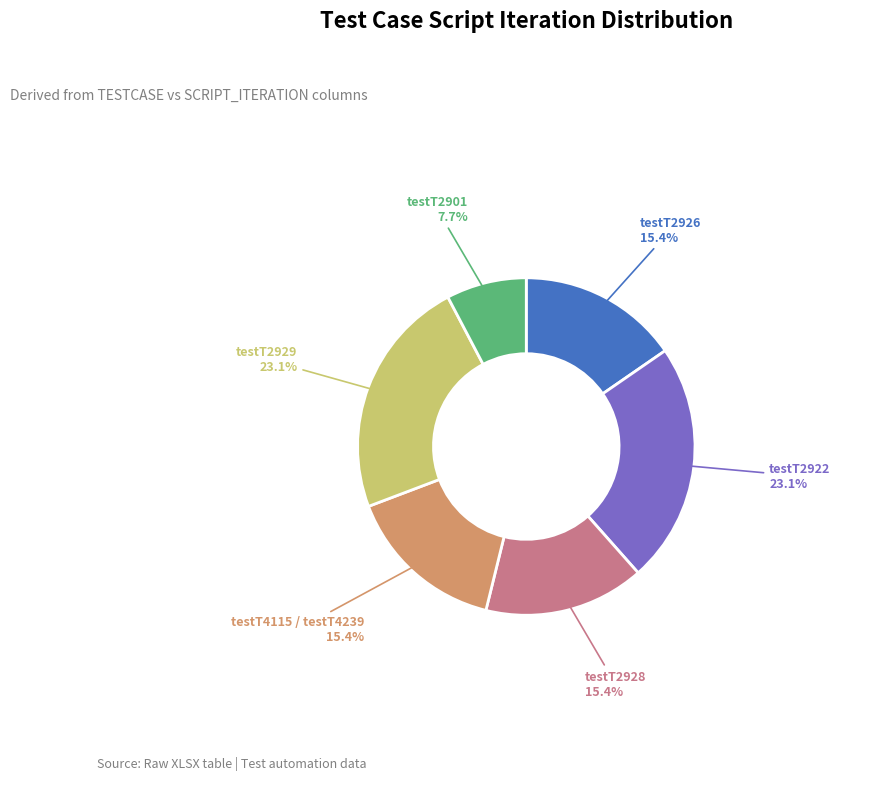

Is there a majority slice in this chart?

No